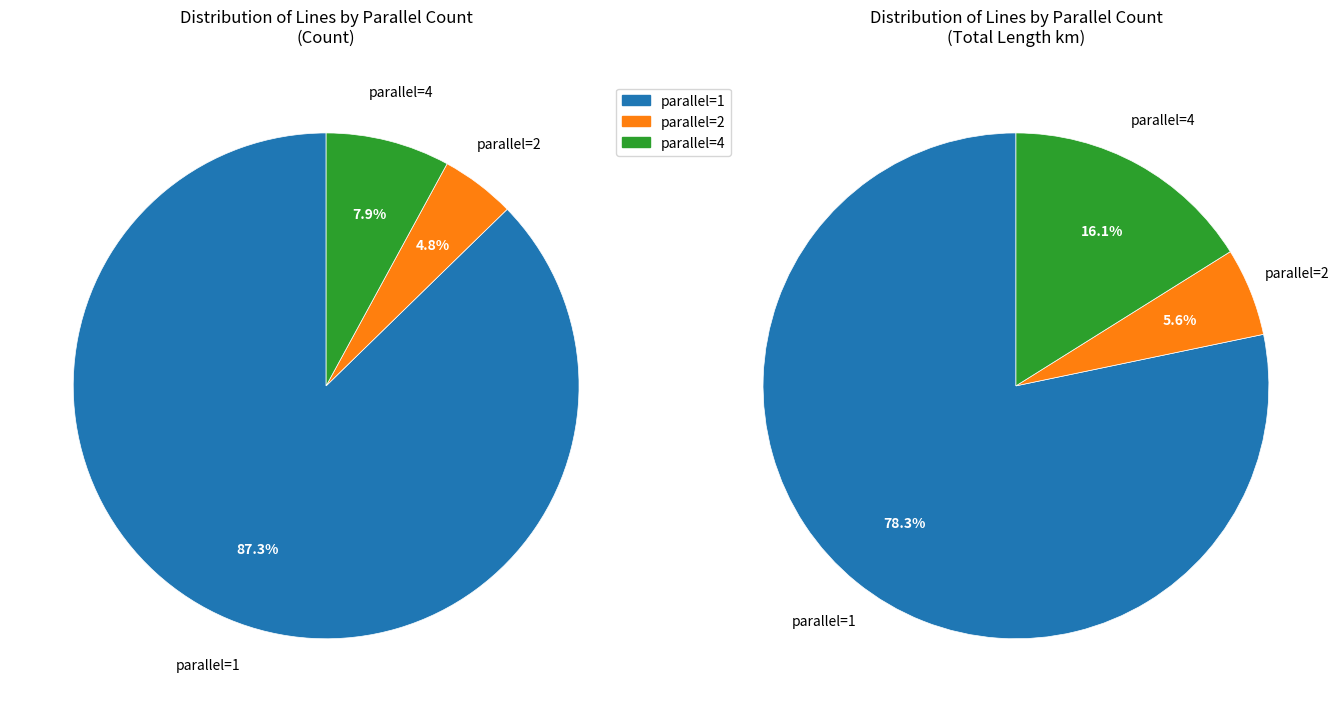

Which category has the smallest portion of the pie?

parallel=2